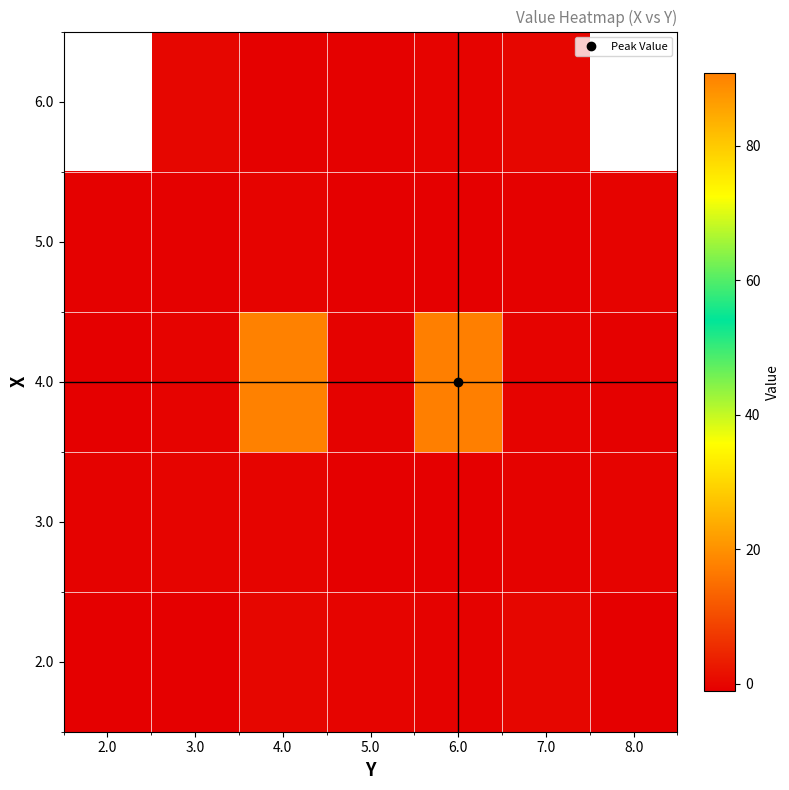

At which category is the sum across all series the highest?

4.0